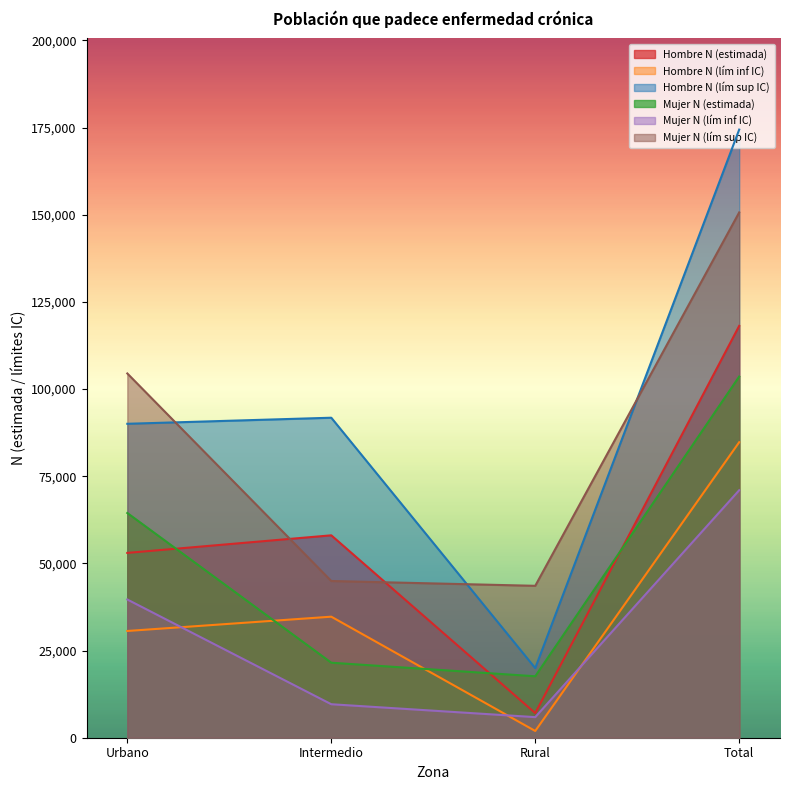

What is the label of the 1st point from the right?

Total